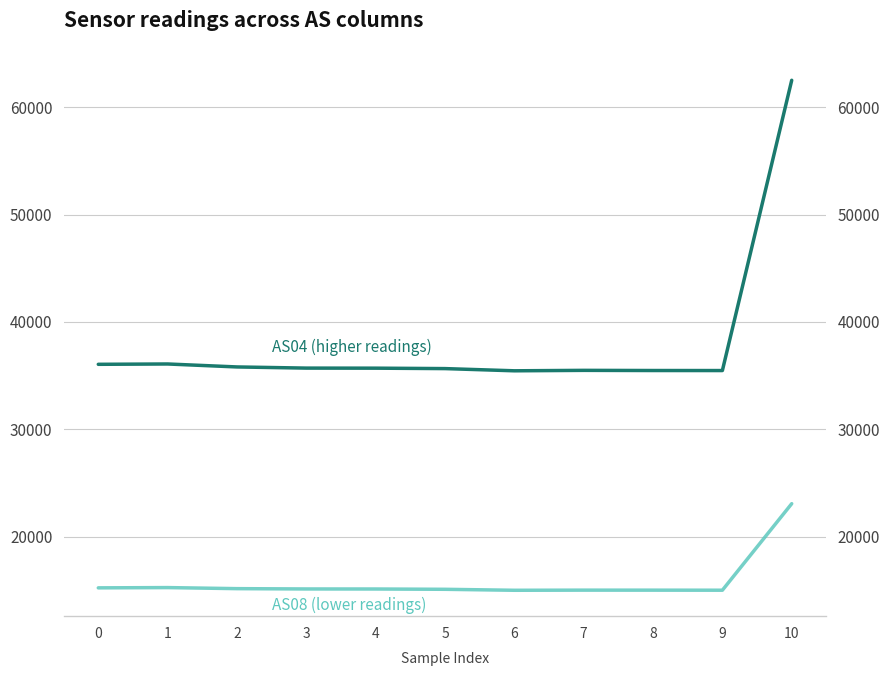

True or false: AS08 and AS04 cross at least once.

False